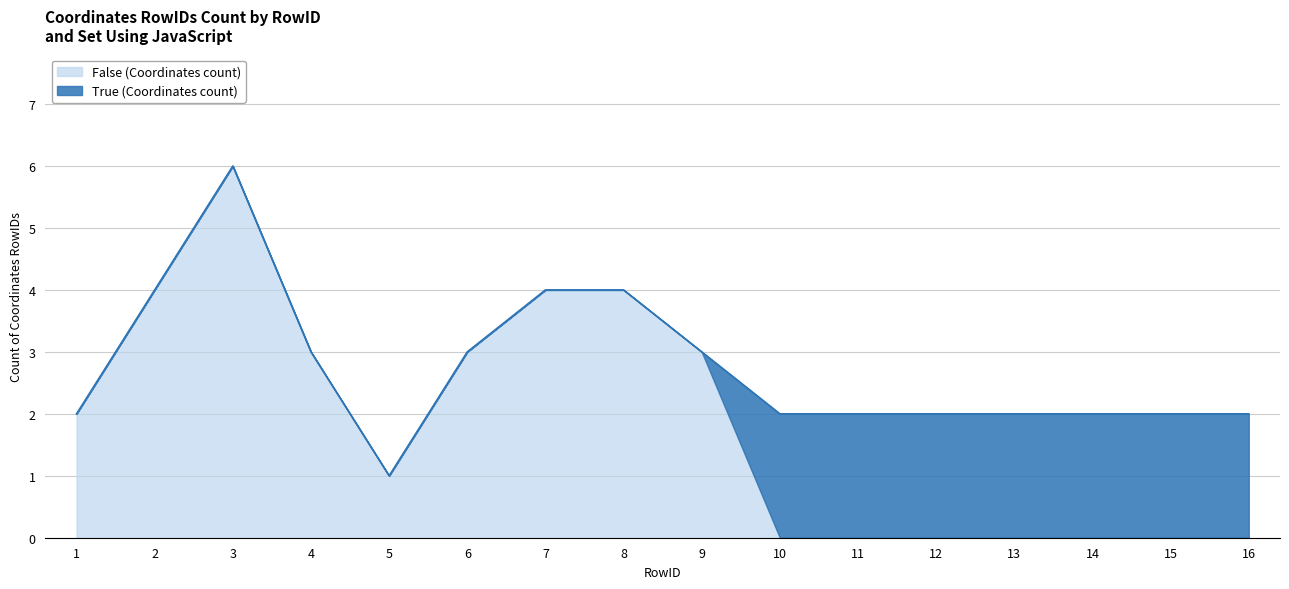

How many data points in False (Coordinates count) are less than 2?

8